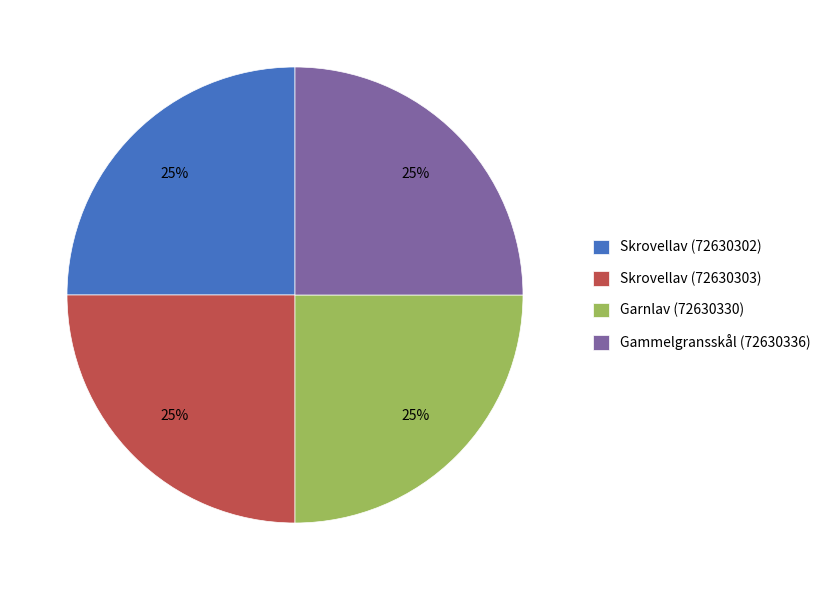

Approximately how many times larger is the value at Skrovellav (72630303) compared to Gammelgransskål (72630336)?

1.0